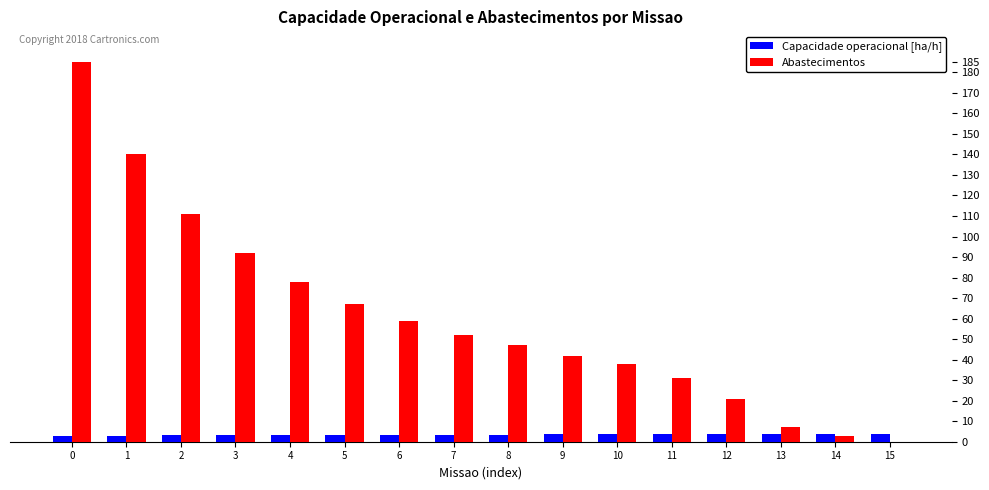

What is the maximum value for Abastecimentos?

185.0